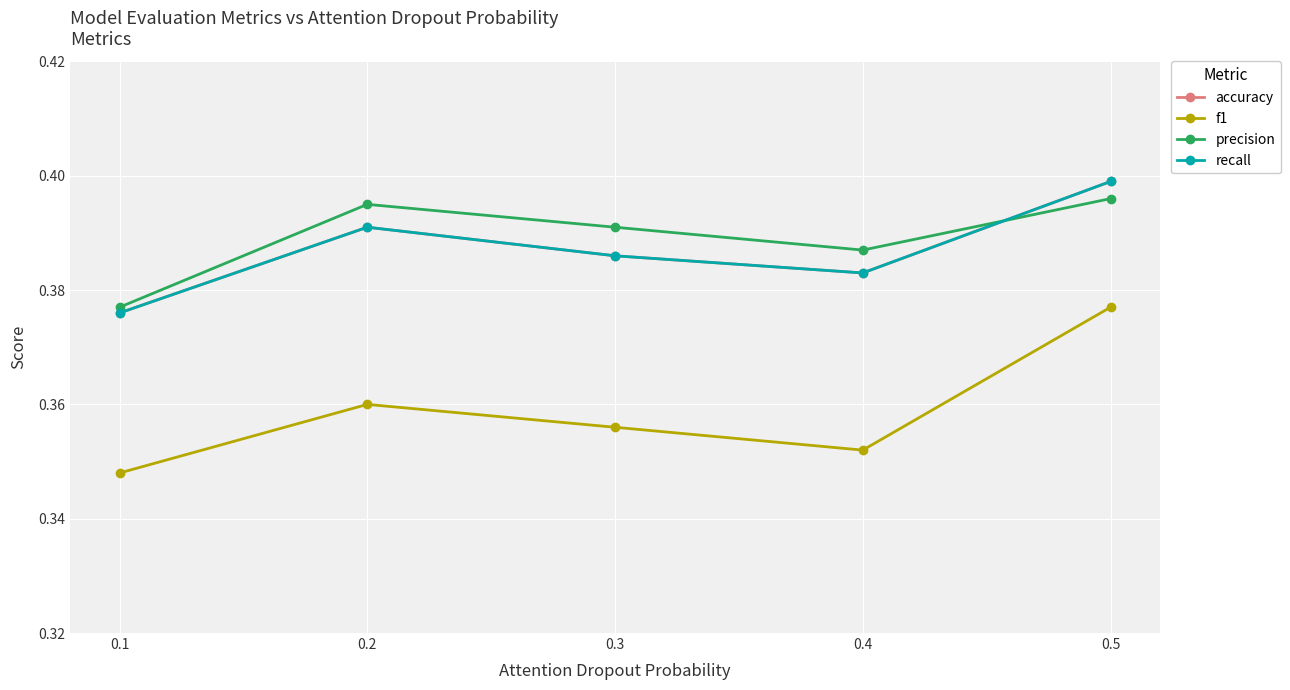

True or false: accuracy has more than 1 interior local peaks.

False